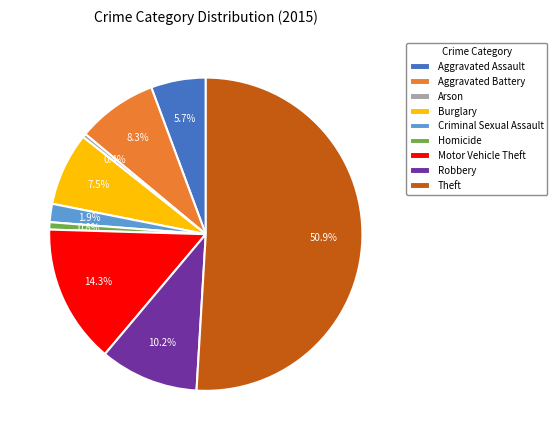

Is it true that Motor Vehicle Theft is 14% of the pie?

True